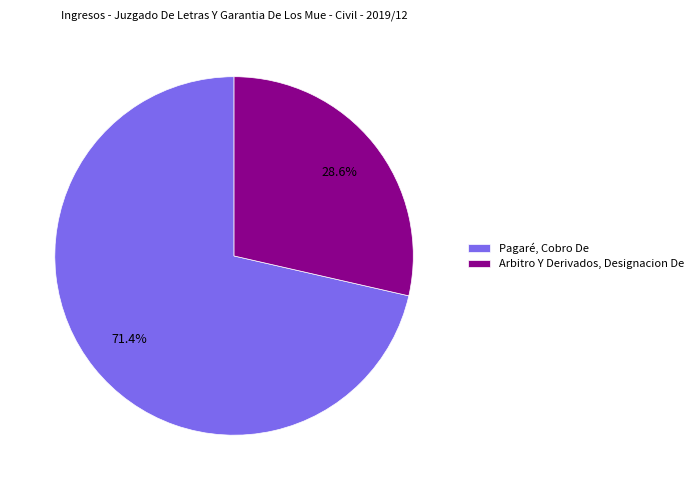

Rank the categories by value from highest to lowest.

Pagaré, Cobro De, Arbitro Y Derivados, Designacion De